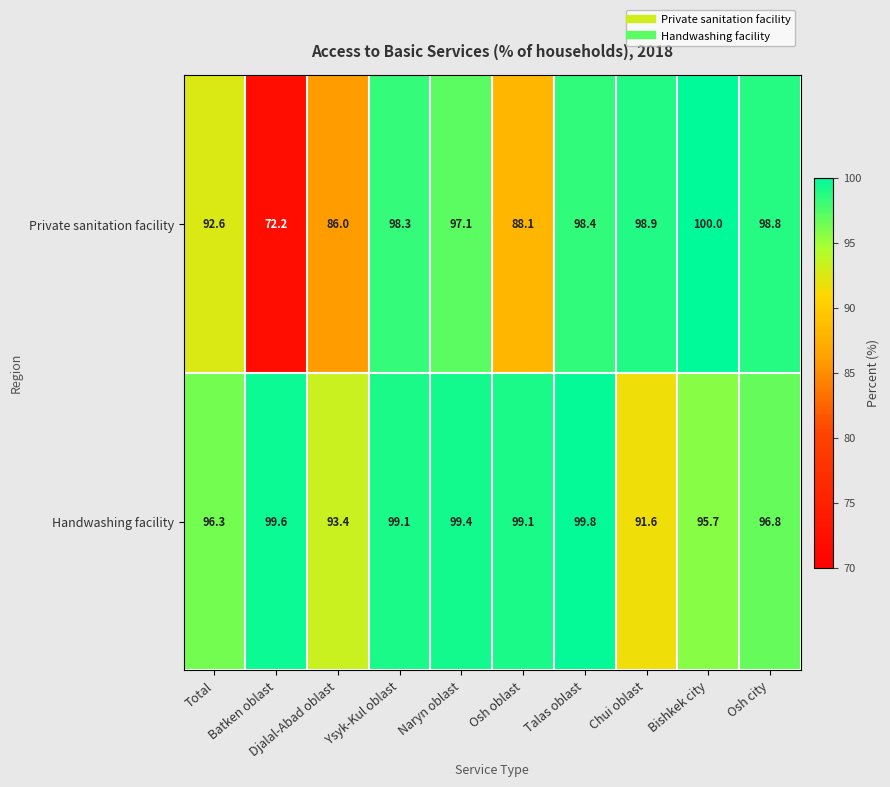

Which series has the largest total across all categories?

Handwashing facility